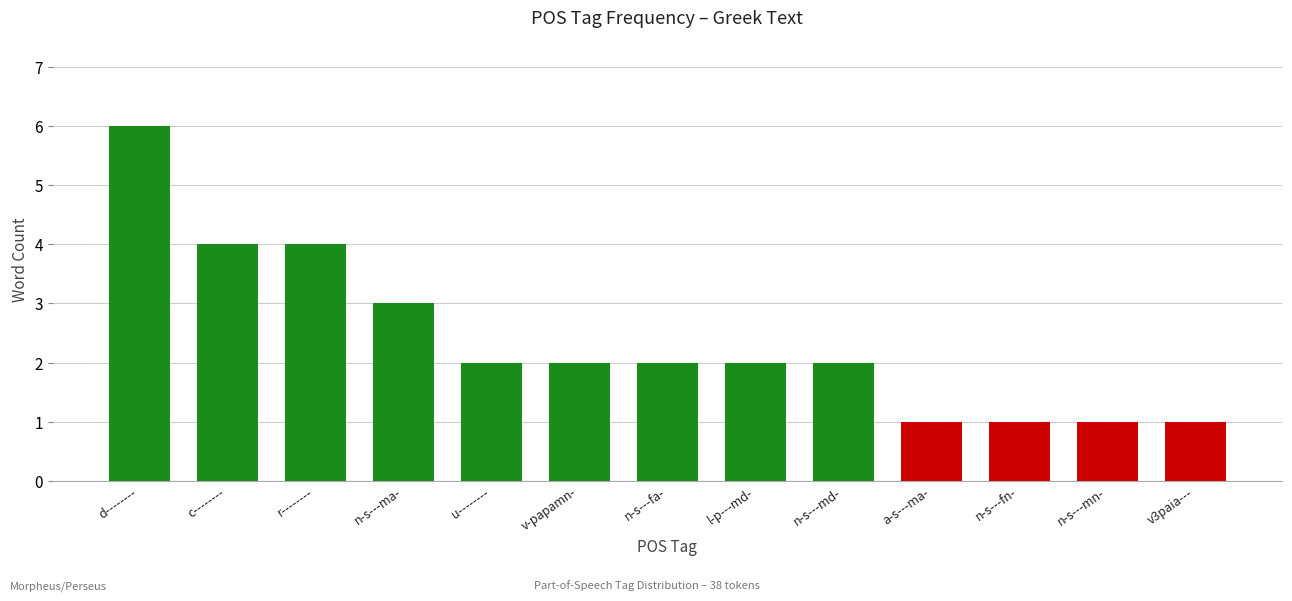

At which category does the chart reach its peak across all series?

d--------